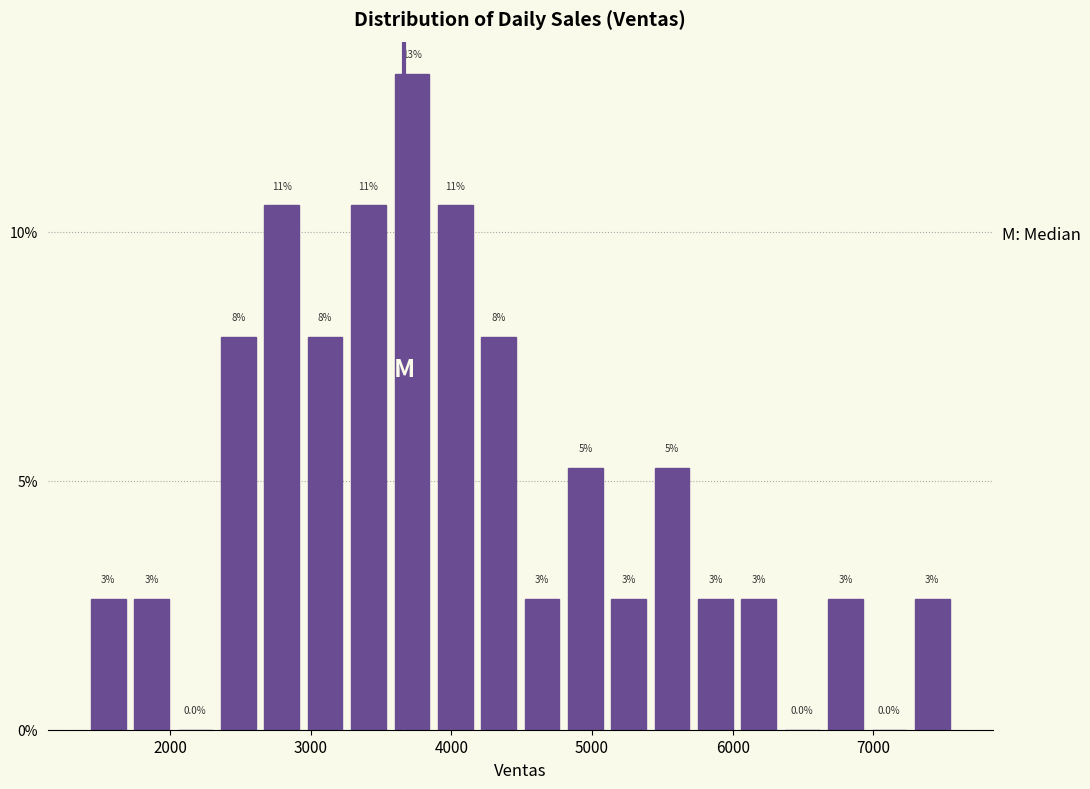

Around what value on the x-axis is the tallest bar? Give the approximate position of its centre, as read against the axis.

3700